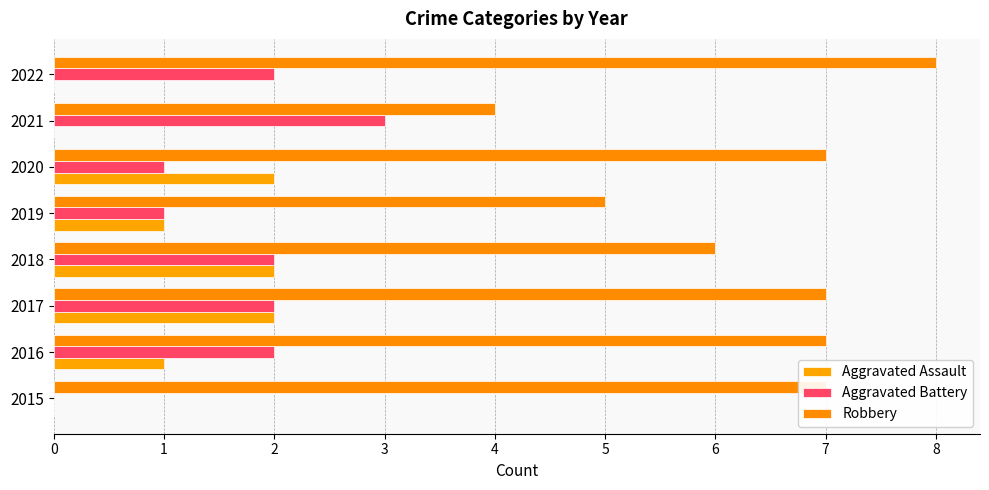

What is the average value of the Aggravated Assault series?

1